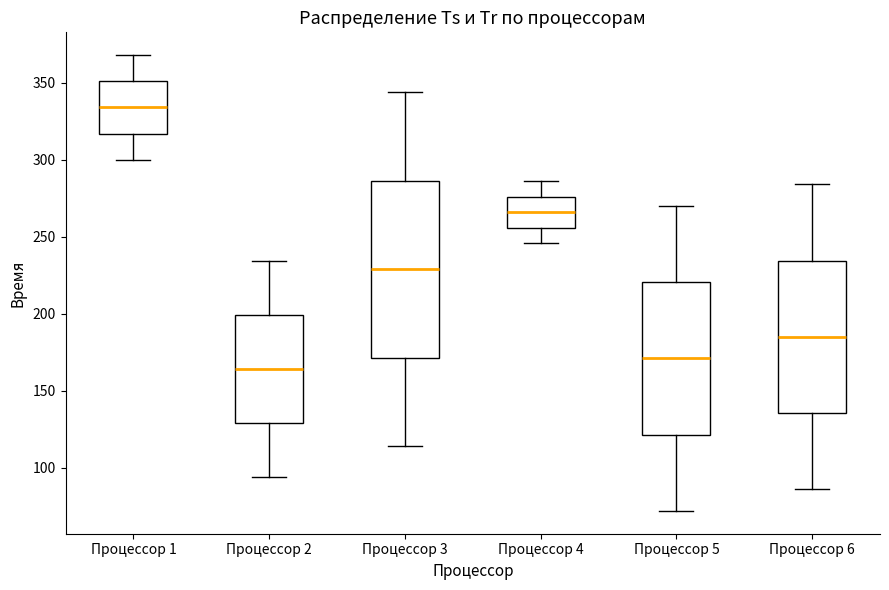

Which box has the highest median line?

Процессор 1